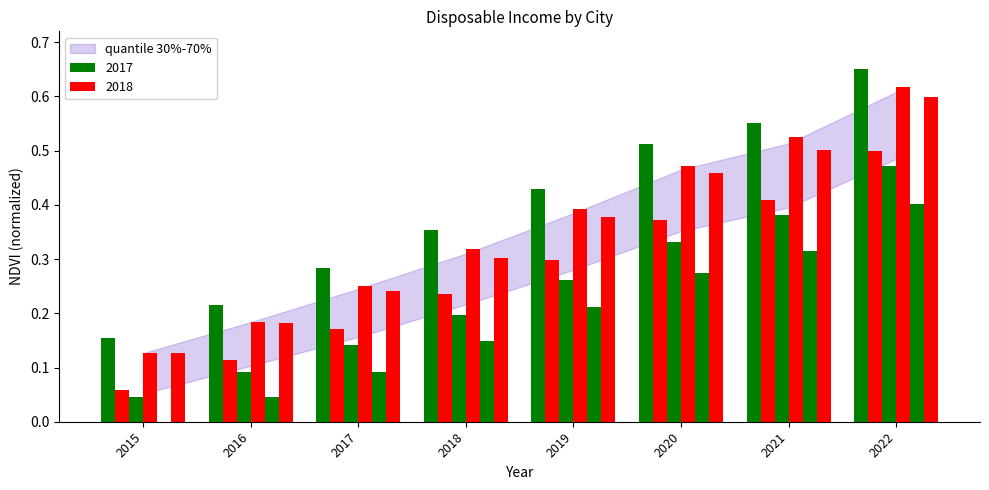

What is the total value across all series at 2017?

1.2